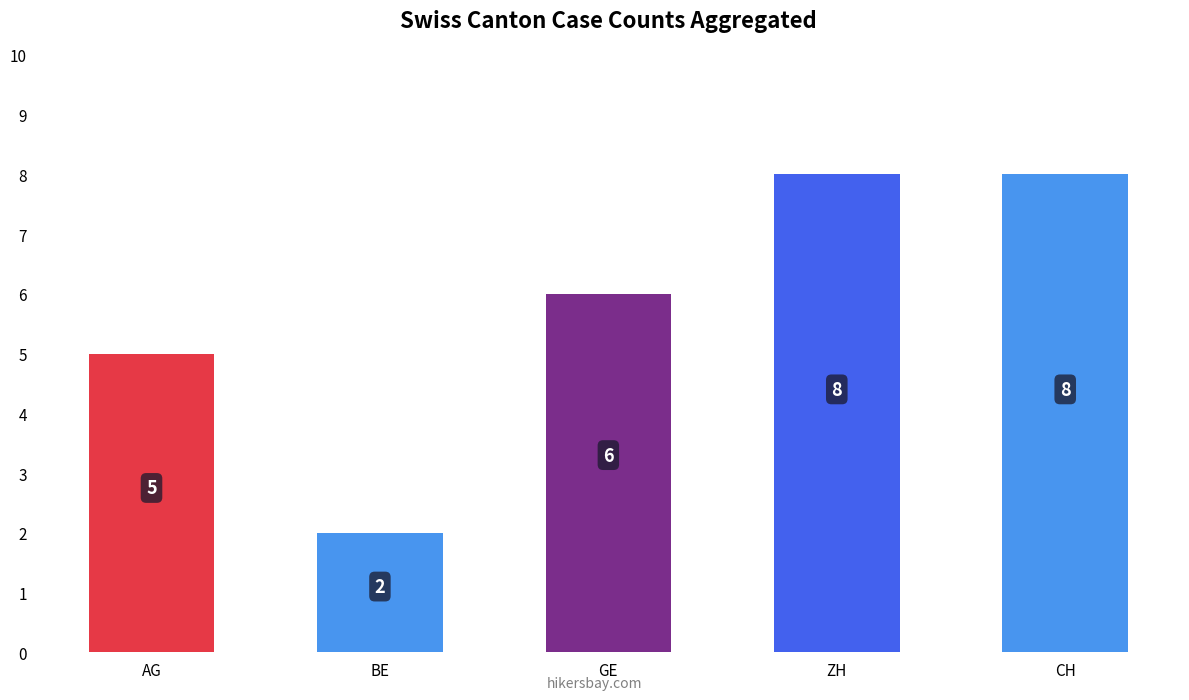

What is the greatest value displayed?

8